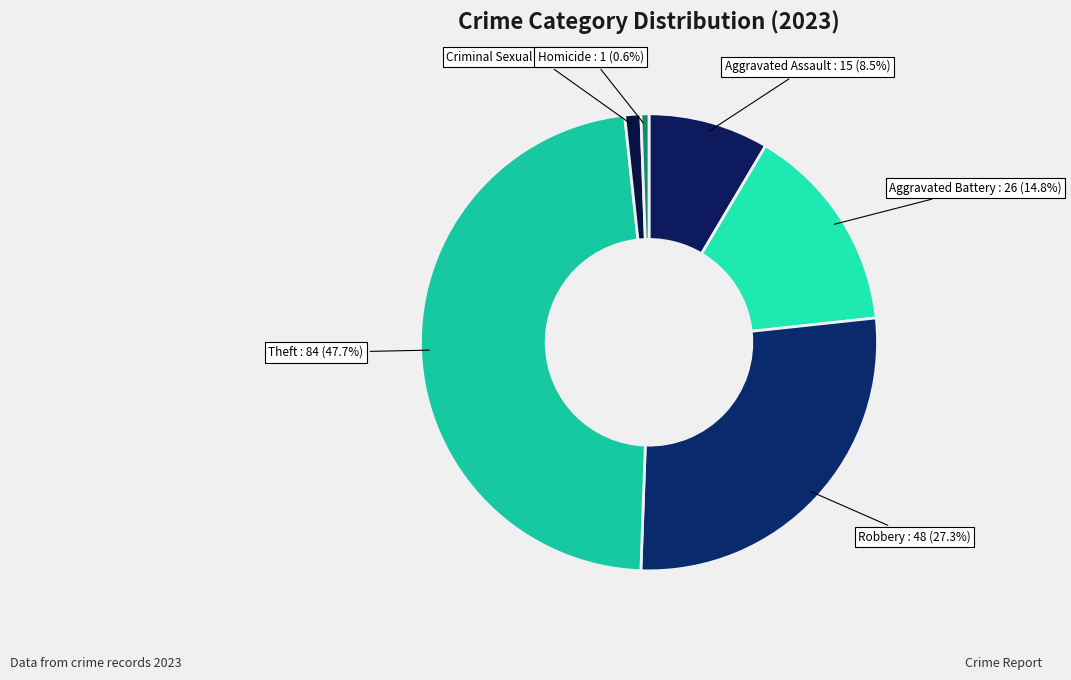

How many segments does this pie chart have?

6